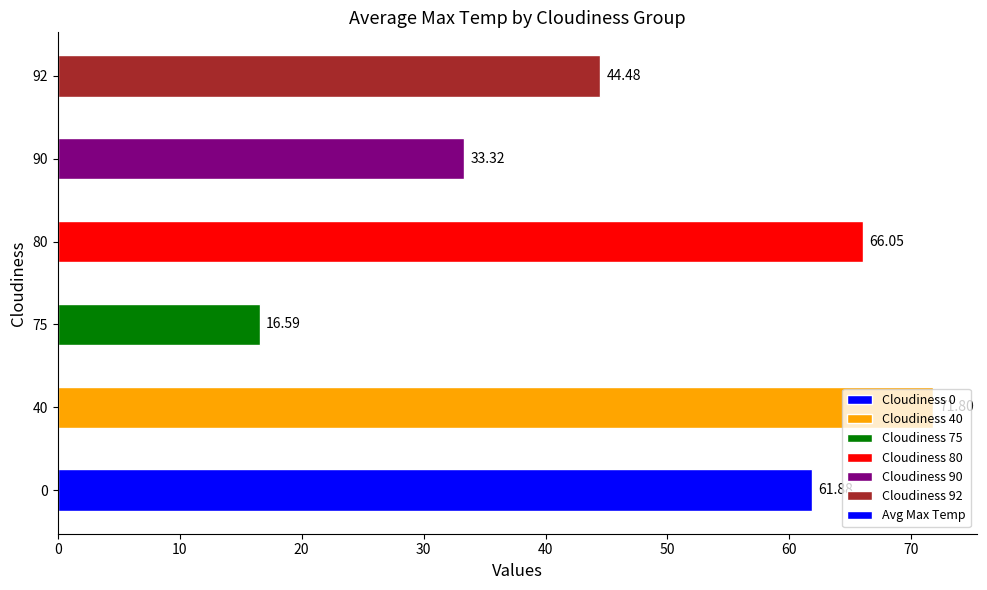

Does the chart contain stacked bars?

No